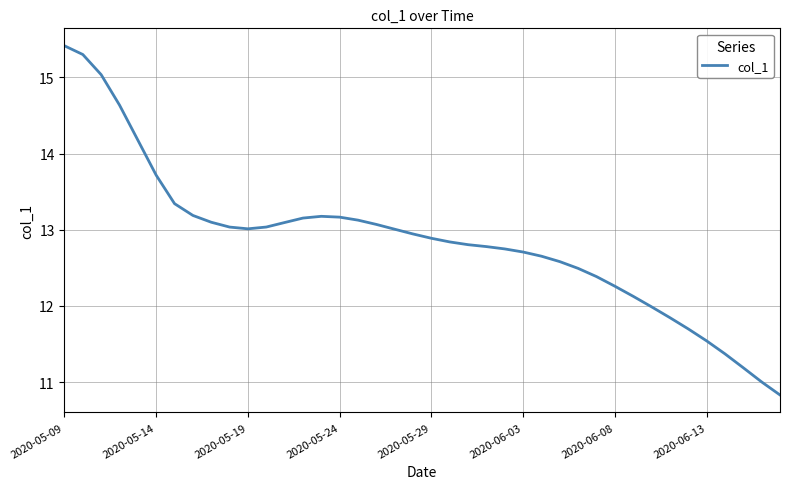

Reading left to right, list all the values displayed in this chart.

15.4	15.3	15.0	14.6	14.2	13.7	13.3	13.2	13.1	13.0	13.0	13.0	13.1	13.2	13.2	13.2	13.1	13.1	13.0	12.9	12.9	12.8	12.8	12.8	12.7	12.7	12.7	12.6	12.5	12.4	12.3	12.1	12.0	11.8	11.7	11.5	11.4	11.2	11.0	10.8